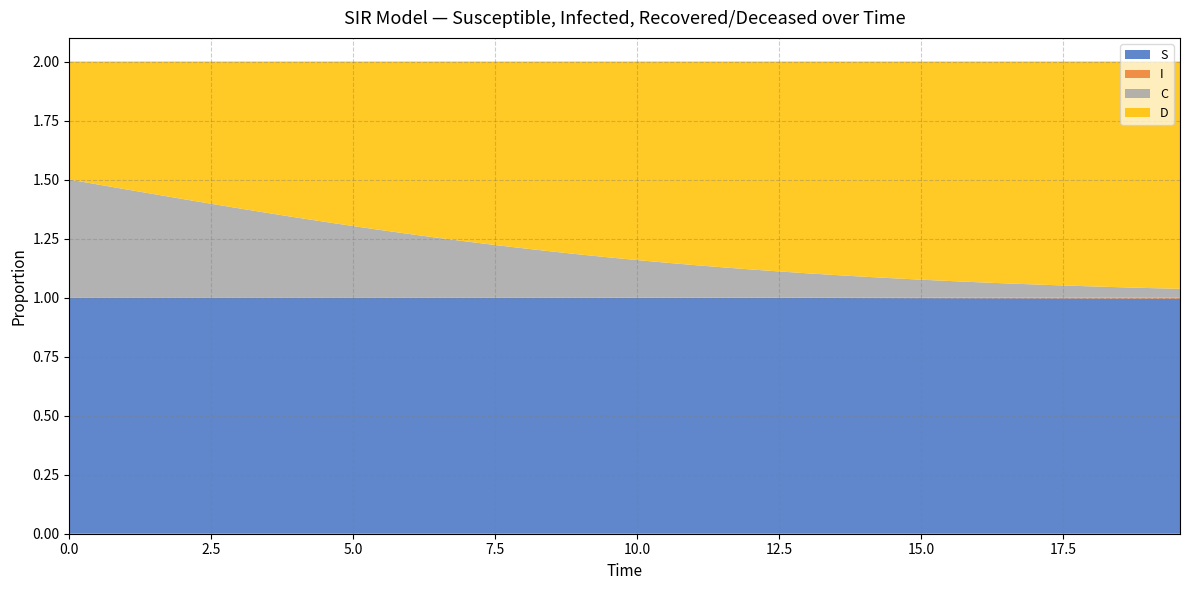

Reading right to left, extract all data points from this chart.

S: 39=1.0	38=1.0	37=1.0	36=1.0	35=1.0	34=1.0	33=1.0	32=1.0	31=1.0	30=1.0	29=1.0	28=1.0	27=1.0	26=1.0	25=1.0	24=1.0	23=1.0	22=1.0	21=1.0	20=1.0	19=1.0	18=1.0	17=1.0	16=1.0	15=1.0	14=1.0	13=1.0	12=1.0	11=1.0	10=1.0	9=1.0	8=1.0	7=1.0	6=1.0	5=1.0	4=1.0	3=1.0	2=1.0	1=1.0	0=1.0
I: 39=0.0	38=0.0	37=0.0	36=0.0	35=0.0	34=0.0	33=0.0	32=0.0	31=0.0	30=0.0	29=0.0	28=0.0	27=0.0	26=0.0	25=0.0	24=0.0	23=0.0	22=0.0	21=0.0	20=0.0	19=0.0	18=0.0	17=0.0	16=0.0	15=0.0	14=0.0	13=0.0	12=0.0	11=0.0	10=0.0	9=0.0	8=0.0	7=0.0	6=0.0	5=0.0	4=0.0	3=0.0	2=0.0	1=0.0	0=0.0
C: 39=0.0	38=0.0	37=0.0	36=0.0	35=0.1	34=0.1	33=0.1	32=0.1	31=0.1	30=0.1	29=0.1	28=0.1	27=0.1	26=0.1	25=0.1	24=0.1	23=0.1	22=0.1	21=0.1	20=0.2	19=0.2	18=0.2	17=0.2	16=0.2	15=0.2	14=0.2	13=0.3	12=0.3	11=0.3	10=0.3	9=0.3	8=0.3	7=0.4	6=0.4	5=0.4	4=0.4	3=0.4	2=0.5	1=0.5	0=0.5
D: 39=1.0	38=1.0	37=1.0	36=1.0	35=0.9	34=0.9	33=0.9	32=0.9	31=0.9	30=0.9	29=0.9	28=0.9	27=0.9	26=0.9	25=0.9	24=0.9	23=0.9	22=0.9	21=0.9	20=0.8	19=0.8	18=0.8	17=0.8	16=0.8	15=0.8	14=0.8	13=0.7	12=0.7	11=0.7	10=0.7	9=0.7	8=0.7	7=0.6	6=0.6	5=0.6	4=0.6	3=0.6	2=0.5	1=0.5	0=0.5